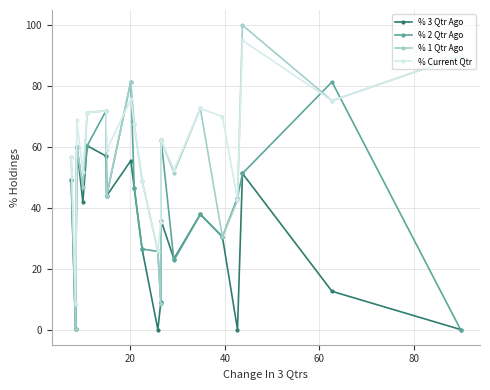

Rank the series by their maximum value, from lowest to highest.

% 3 Qtr Ago, % 2 Qtr Ago, % Current Qtr, % 1 Qtr Ago